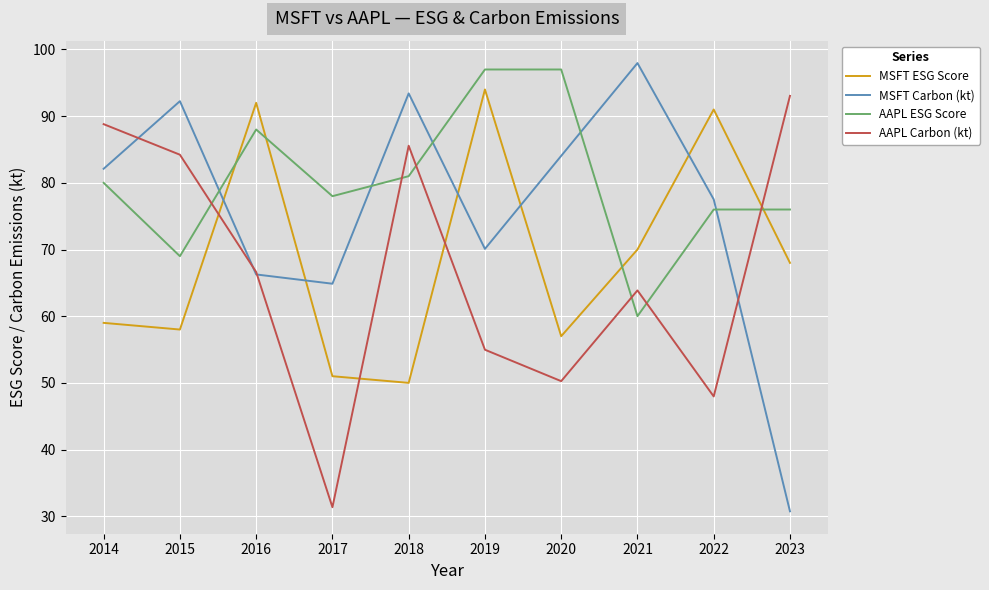

Which series ends up on top after the final intersection of MSFT ESG Score and MSFT Carbon (kt)?

MSFT ESG Score